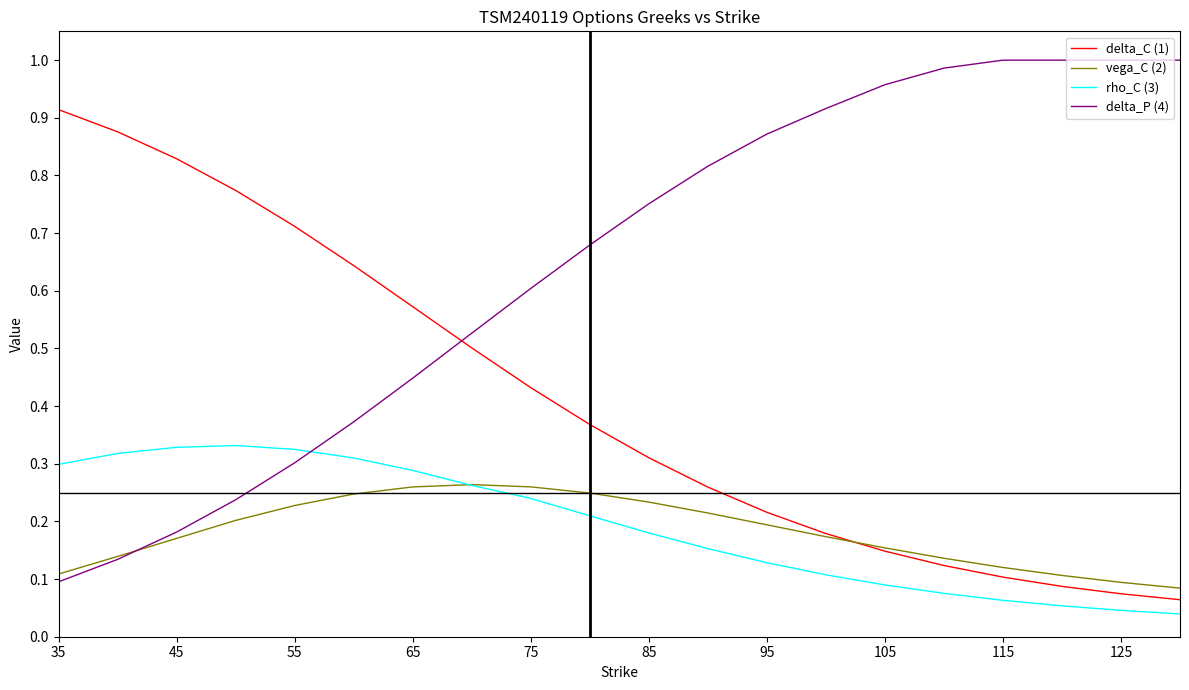

List the series in order of their peak value, highest first.

delta_P (4), delta_C (1), rho_C (3), vega_C (2)